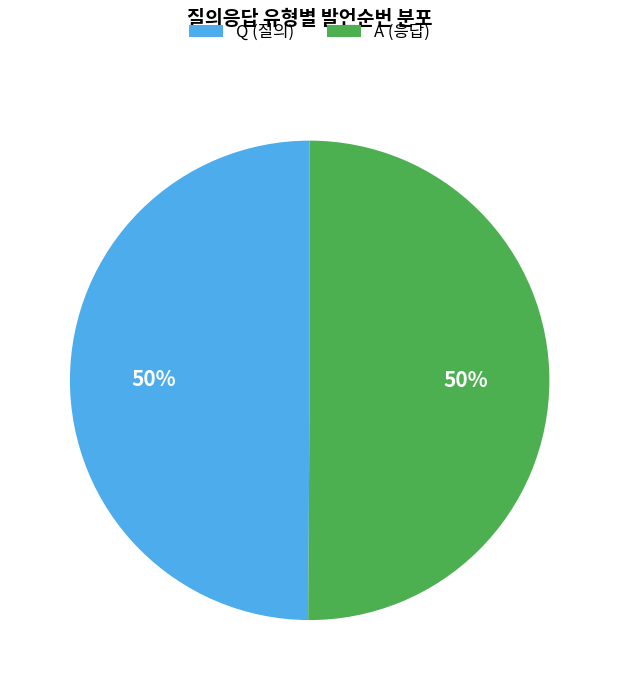

To the nearest percent, what is the combined percentage of A (응답) and Q (질의)?

100%